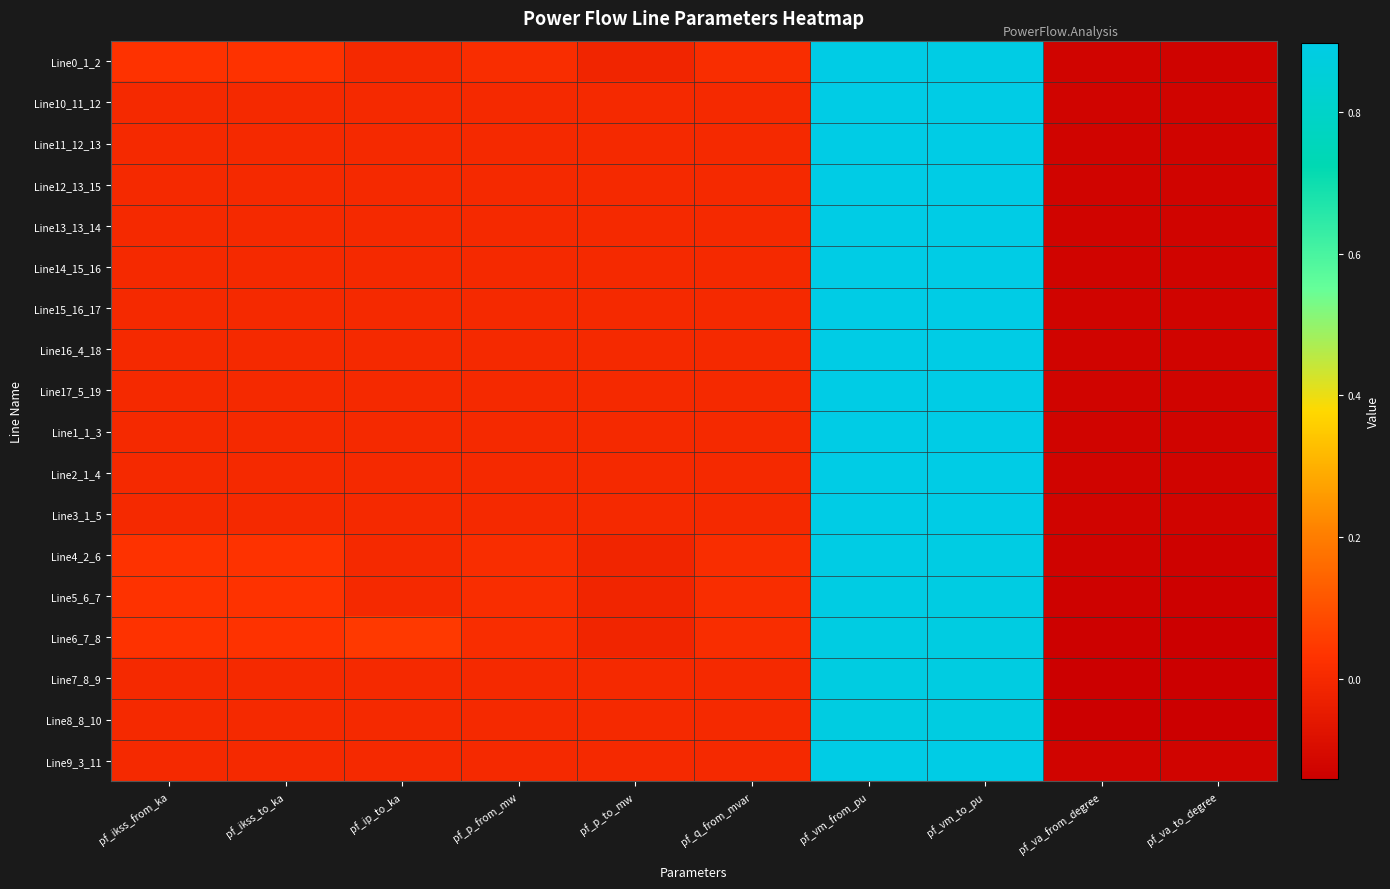

Reading right to left, list all the values displayed in this chart.

Line0_1_2: pf_va_to_degree=-0.1	pf_va_from_degree=-0.1	pf_vm_to_pu=0.9	pf_vm_from_pu=0.9	pf_q_from_mvar=0.0	pf_p_to_mw=-0.0	pf_p_from_mw=0.0	pf_ip_to_ka=0.0	pf_ikss_to_ka=0.0	pf_ikss_from_ka=0.0
Line10_11_12: pf_va_to_degree=-0.1	pf_va_from_degree=-0.1	pf_vm_to_pu=0.9	pf_vm_from_pu=0.9	pf_q_from_mvar=0.0	pf_p_to_mw=0.0	pf_p_from_mw=0.0	pf_ip_to_ka=0.0	pf_ikss_to_ka=0.0	pf_ikss_from_ka=0.0
Line11_12_13: pf_va_to_degree=-0.1	pf_va_from_degree=-0.1	pf_vm_to_pu=0.9	pf_vm_from_pu=0.9	pf_q_from_mvar=0.0	pf_p_to_mw=0.0	pf_p_from_mw=0.0	pf_ip_to_ka=0.0	pf_ikss_to_ka=0.0	pf_ikss_from_ka=0.0
Line12_13_15: pf_va_to_degree=-0.1	pf_va_from_degree=-0.1	pf_vm_to_pu=0.9	pf_vm_from_pu=0.9	pf_q_from_mvar=0.0	pf_p_to_mw=0.0	pf_p_from_mw=0.0	pf_ip_to_ka=0.0	pf_ikss_to_ka=0.0	pf_ikss_from_ka=0.0
Line13_13_14: pf_va_to_degree=-0.1	pf_va_from_degree=-0.1	pf_vm_to_pu=0.9	pf_vm_from_pu=0.9	pf_q_from_mvar=0.0	pf_p_to_mw=0.0	pf_p_from_mw=0.0	pf_ip_to_ka=0.0	pf_ikss_to_ka=0.0	pf_ikss_from_ka=0.0
Line14_15_16: pf_va_to_degree=-0.1	pf_va_from_degree=-0.1	pf_vm_to_pu=0.9	pf_vm_from_pu=0.9	pf_q_from_mvar=0.0	pf_p_to_mw=0.0	pf_p_from_mw=0.0	pf_ip_to_ka=0.0	pf_ikss_to_ka=0.0	pf_ikss_from_ka=0.0
Line15_16_17: pf_va_to_degree=-0.1	pf_va_from_degree=-0.1	pf_vm_to_pu=0.9	pf_vm_from_pu=0.9	pf_q_from_mvar=0.0	pf_p_to_mw=0.0	pf_p_from_mw=0.0	pf_ip_to_ka=0.0	pf_ikss_to_ka=0.0	pf_ikss_from_ka=0.0
Line16_4_18: pf_va_to_degree=-0.1	pf_va_from_degree=-0.1	pf_vm_to_pu=0.9	pf_vm_from_pu=0.9	pf_q_from_mvar=0.0	pf_p_to_mw=0.0	pf_p_from_mw=0.0	pf_ip_to_ka=0.0	pf_ikss_to_ka=0.0	pf_ikss_from_ka=0.0
Line17_5_19: pf_va_to_degree=-0.1	pf_va_from_degree=-0.1	pf_vm_to_pu=0.9	pf_vm_from_pu=0.9	pf_q_from_mvar=0.0	pf_p_to_mw=0.0	pf_p_from_mw=0.0	pf_ip_to_ka=0.0	pf_ikss_to_ka=0.0	pf_ikss_from_ka=0.0
Line1_1_3: pf_va_to_degree=-0.1	pf_va_from_degree=-0.1	pf_vm_to_pu=0.9	pf_vm_from_pu=0.9	pf_q_from_mvar=0.0	pf_p_to_mw=0.0	pf_p_from_mw=0.0	pf_ip_to_ka=0.0	pf_ikss_to_ka=0.0	pf_ikss_from_ka=0.0
Line2_1_4: pf_va_to_degree=-0.1	pf_va_from_degree=-0.1	pf_vm_to_pu=0.9	pf_vm_from_pu=0.9	pf_q_from_mvar=-0.0	pf_p_to_mw=0.0	pf_p_from_mw=-0.0	pf_ip_to_ka=0.0	pf_ikss_to_ka=0.0	pf_ikss_from_ka=0.0
Line3_1_5: pf_va_to_degree=-0.1	pf_va_from_degree=-0.1	pf_vm_to_pu=0.9	pf_vm_from_pu=0.9	pf_q_from_mvar=0.0	pf_p_to_mw=0.0	pf_p_from_mw=0.0	pf_ip_to_ka=0.0	pf_ikss_to_ka=0.0	pf_ikss_from_ka=0.0
Line4_2_6: pf_va_to_degree=-0.1	pf_va_from_degree=-0.1	pf_vm_to_pu=0.9	pf_vm_from_pu=0.9	pf_q_from_mvar=0.0	pf_p_to_mw=-0.0	pf_p_from_mw=0.0	pf_ip_to_ka=0.0	pf_ikss_to_ka=0.0	pf_ikss_from_ka=0.0
Line5_6_7: pf_va_to_degree=-0.1	pf_va_from_degree=-0.1	pf_vm_to_pu=0.9	pf_vm_from_pu=0.9	pf_q_from_mvar=0.0	pf_p_to_mw=-0.0	pf_p_from_mw=0.0	pf_ip_to_ka=0.0	pf_ikss_to_ka=0.0	pf_ikss_from_ka=0.0
Line6_7_8: pf_va_to_degree=-0.1	pf_va_from_degree=-0.1	pf_vm_to_pu=0.9	pf_vm_from_pu=0.9	pf_q_from_mvar=0.0	pf_p_to_mw=-0.0	pf_p_from_mw=0.0	pf_ip_to_ka=0.0	pf_ikss_to_ka=0.0	pf_ikss_from_ka=0.0
Line7_8_9: pf_va_to_degree=-0.1	pf_va_from_degree=-0.1	pf_vm_to_pu=0.9	pf_vm_from_pu=0.9	pf_q_from_mvar=0.0	pf_p_to_mw=0.0	pf_p_from_mw=-0.0	pf_ip_to_ka=0.0	pf_ikss_to_ka=0.0	pf_ikss_from_ka=0.0
Line8_8_10: pf_va_to_degree=-0.1	pf_va_from_degree=-0.1	pf_vm_to_pu=0.9	pf_vm_from_pu=0.9	pf_q_from_mvar=0.0	pf_p_to_mw=0.0	pf_p_from_mw=-0.0	pf_ip_to_ka=0.0	pf_ikss_to_ka=0.0	pf_ikss_from_ka=0.0
Line9_3_11: pf_va_to_degree=-0.1	pf_va_from_degree=-0.1	pf_vm_to_pu=0.9	pf_vm_from_pu=0.9	pf_q_from_mvar=0.0	pf_p_to_mw=0.0	pf_p_from_mw=0.0	pf_ip_to_ka=0.0	pf_ikss_to_ka=0.0	pf_ikss_from_ka=0.0